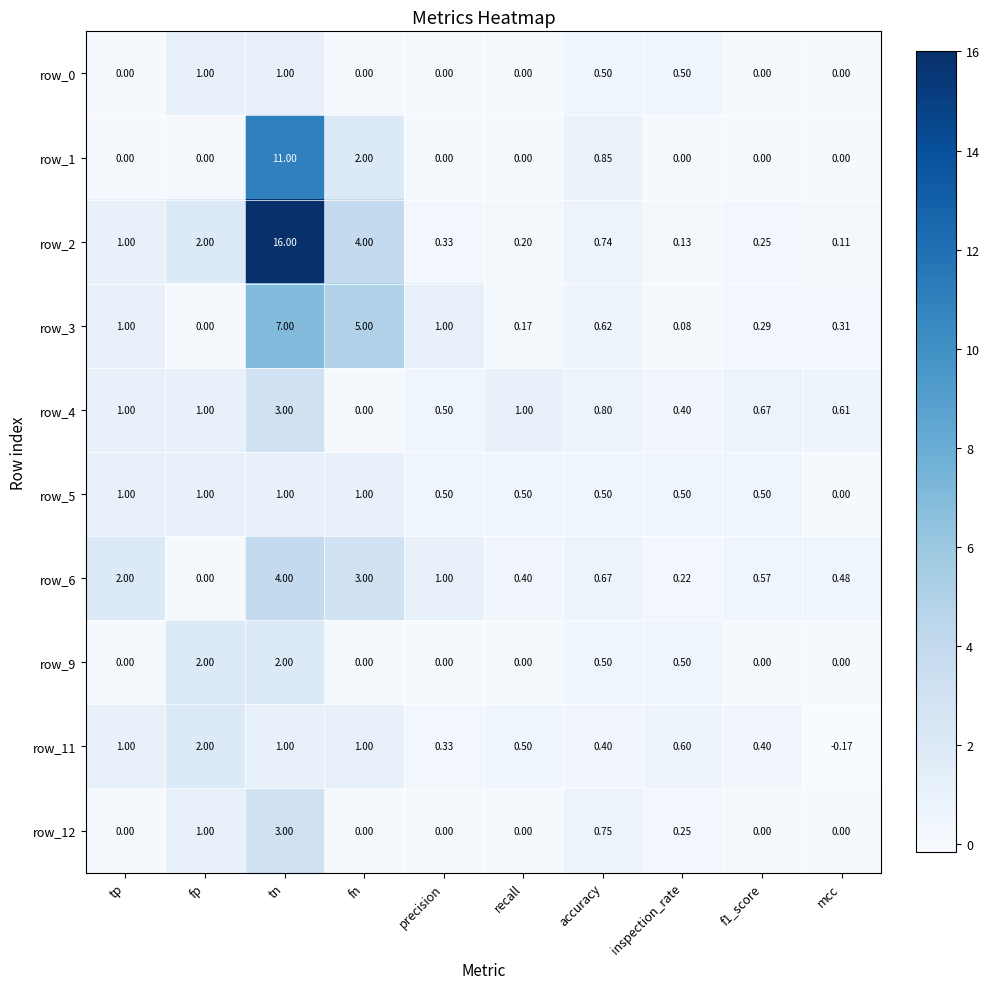

At which category is the sum across all series the highest?

tn